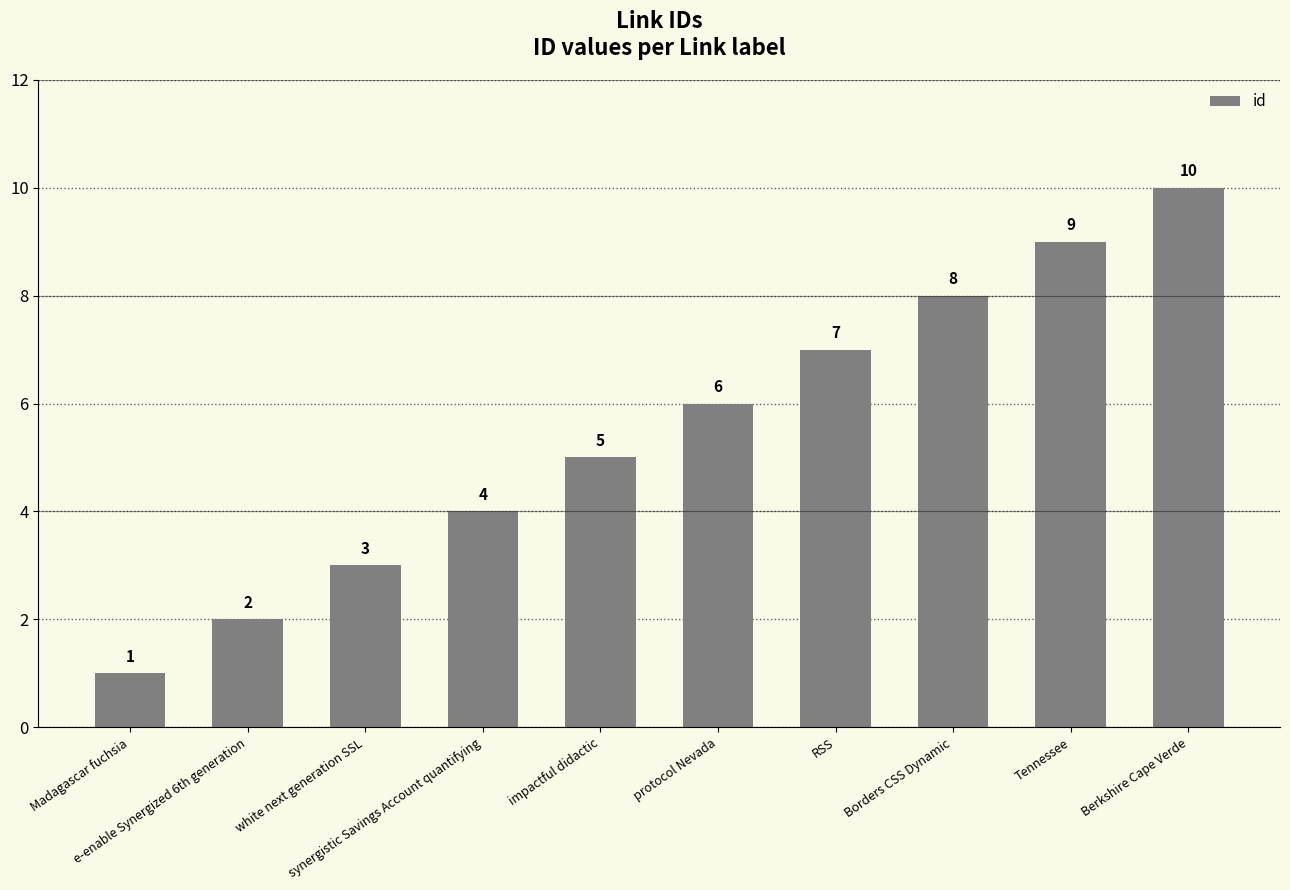

The value at Tennessee is 9. True or false?

True